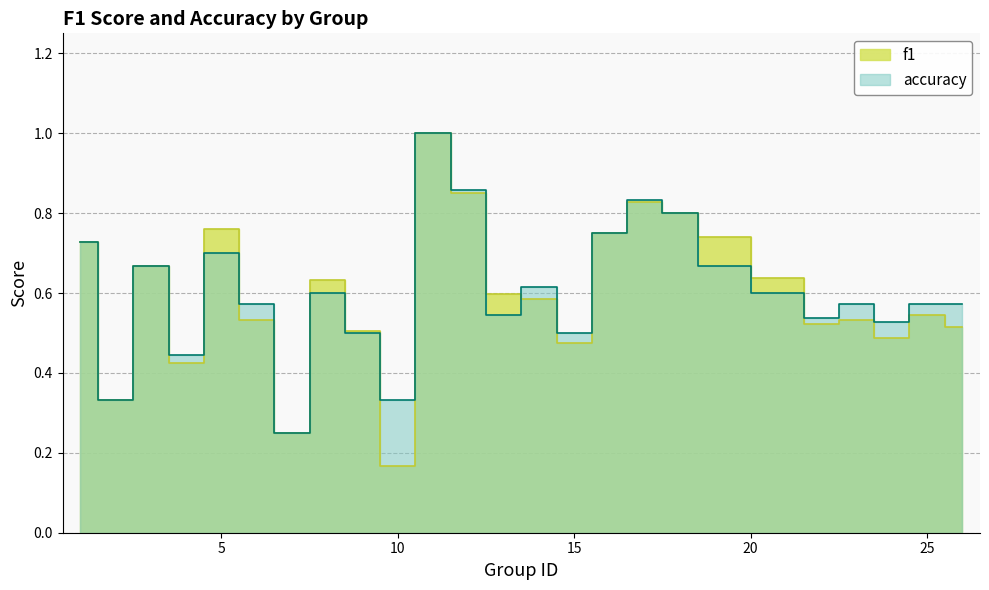

Reading right to left, what are all the values shown in this chart?

f1: 26=0.5	25=0.5	24=0.5	23=0.5	22=0.5	21=0.6	19=0.7	18=0.8	17=0.8	16=0.8	15=0.5	14=0.6	13=0.6	12=0.9	11=1.0	10=0.2	9=0.5	8=0.6	7=0.2	6=0.5	5=0.8	4=0.4	3=0.7	2=0.3	1=0.7
accuracy: 26=0.6	25=0.6	24=0.5	23=0.6	22=0.5	21=0.6	19=0.7	18=0.8	17=0.8	16=0.8	15=0.5	14=0.6	13=0.5	12=0.9	11=1.0	10=0.3	9=0.5	8=0.6	7=0.2	6=0.6	5=0.7	4=0.4	3=0.7	2=0.3	1=0.7